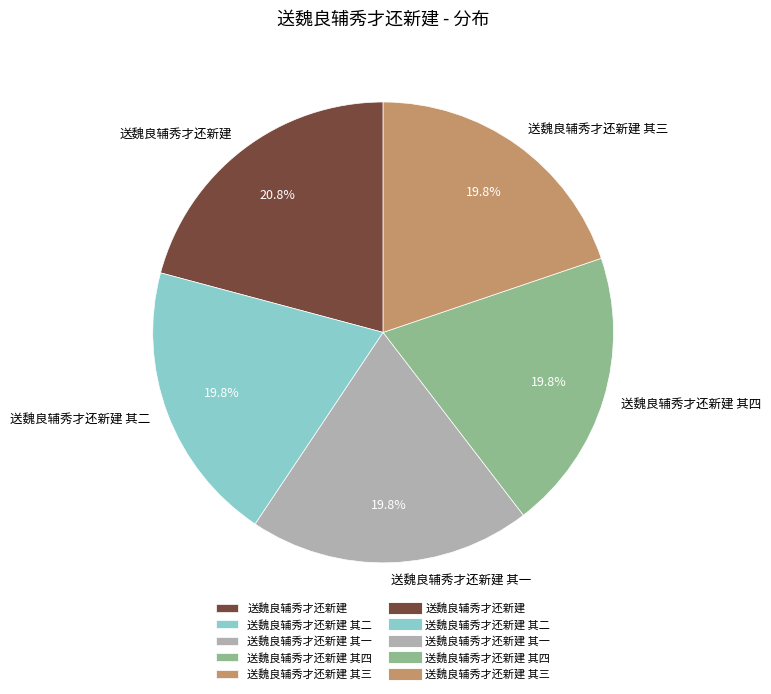

To the nearest percent, what is the combined percentage of 送魏良辅秀才还新建 其二 and 送魏良辅秀才还新建 其三?

40%